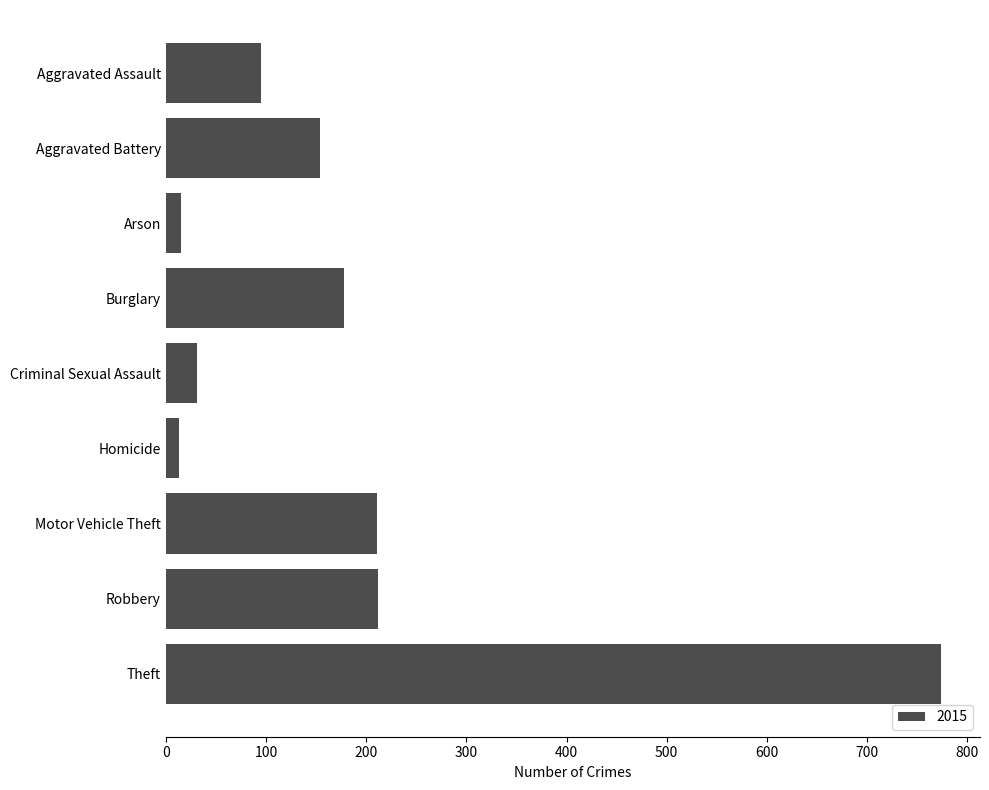

True or false: the data shows 127 at Motor Vehicle Theft.

False